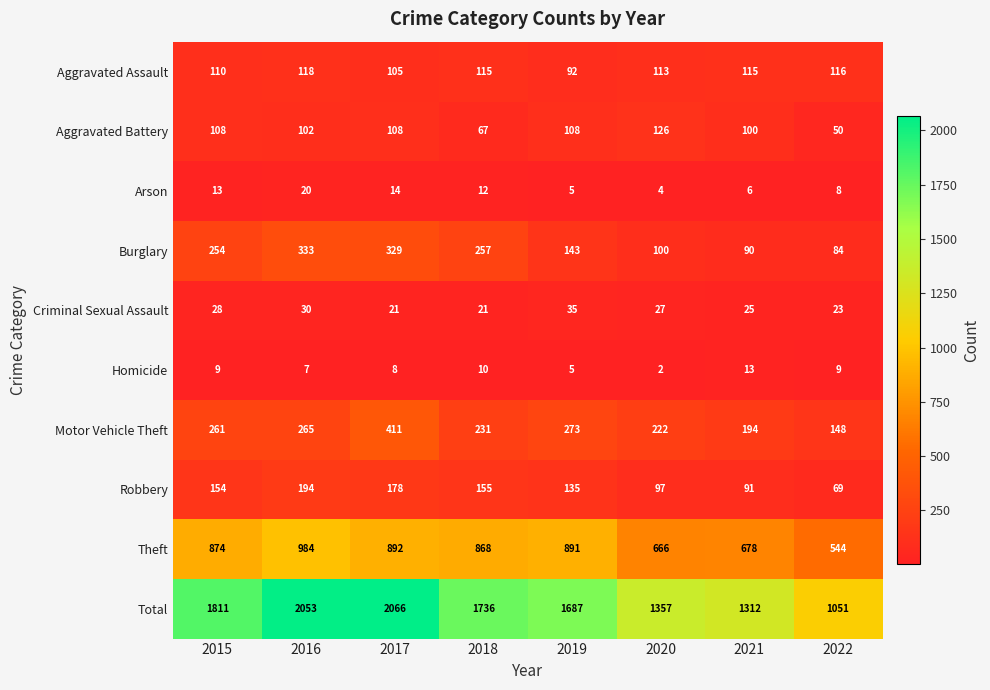

What is the difference between the maximum and minimum values in the Aggravated Battery series?

76